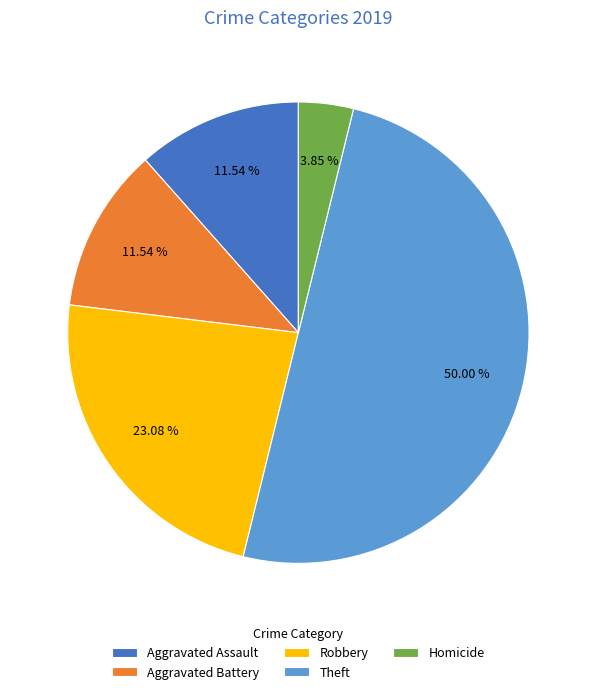

How many slices are in this pie chart?

5